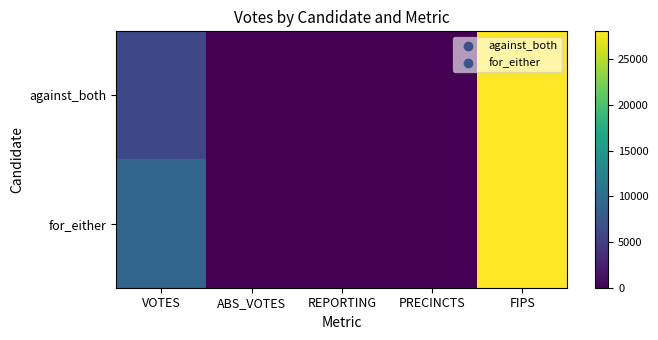

Which category has the lowest value across all series?

ABS_VOTES